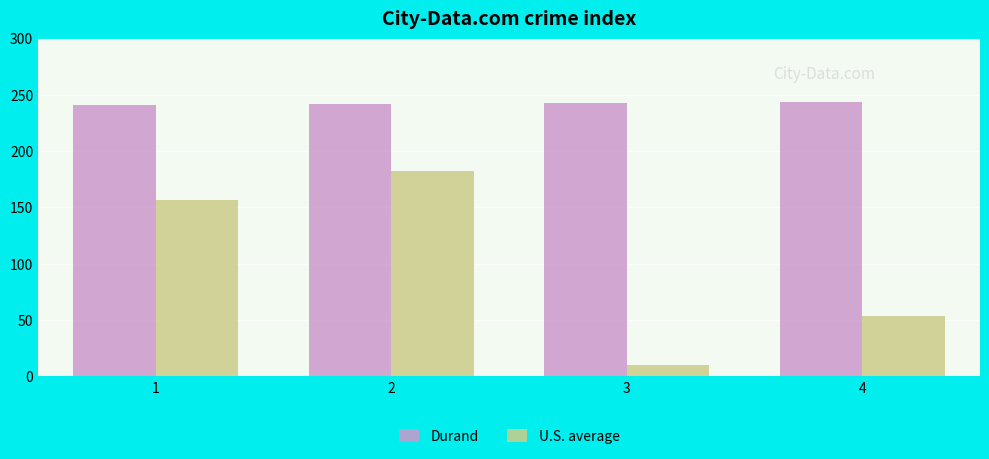

What value does the Durand series have at 1?

241